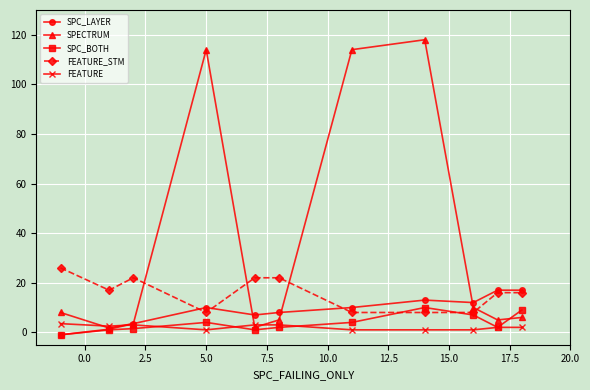

Which series ends up on top after the final intersection of FEATURE and SPC_LAYER?

SPC_LAYER